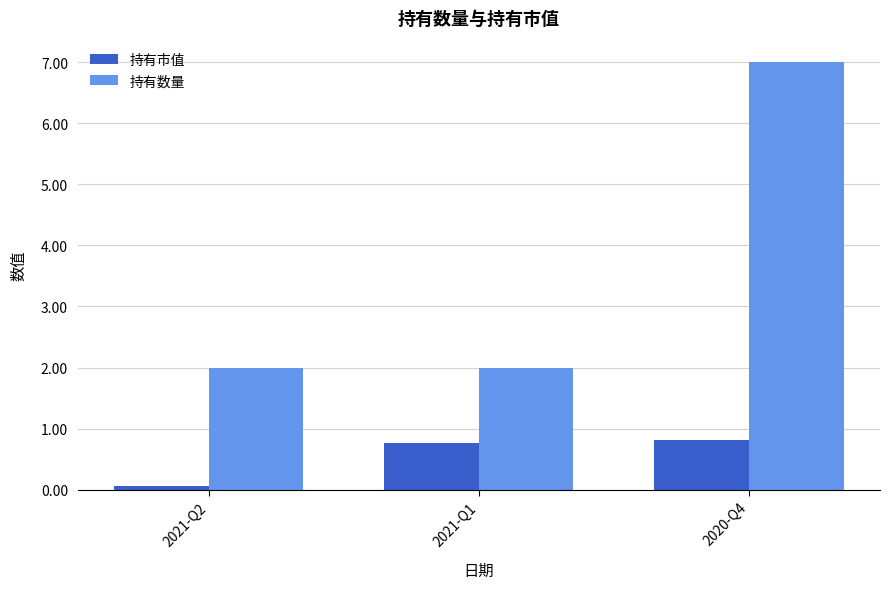

What is the sum of all 持有数量 values?

11.0